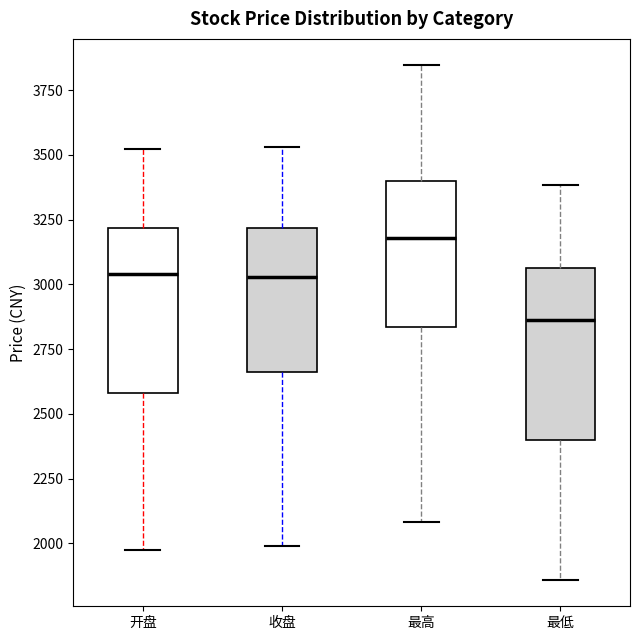

Reading left to right, read every box against the y-axis: the position of its median line, the range the box covers, and the ends of its whiskers. The values are not printed on the chart, so give them approximately, as read against the axis.

开盘: median 3050, box 2600 to 3200, whiskers 2000 to 3500
收盘: median 3050, box 2650 to 3200, whiskers 2000 to 3550
最高: median 3200, box 2850 to 3400, whiskers 2100 to 3850
最低: median 2850, box 2400 to 3050, whiskers 1850 to 3400